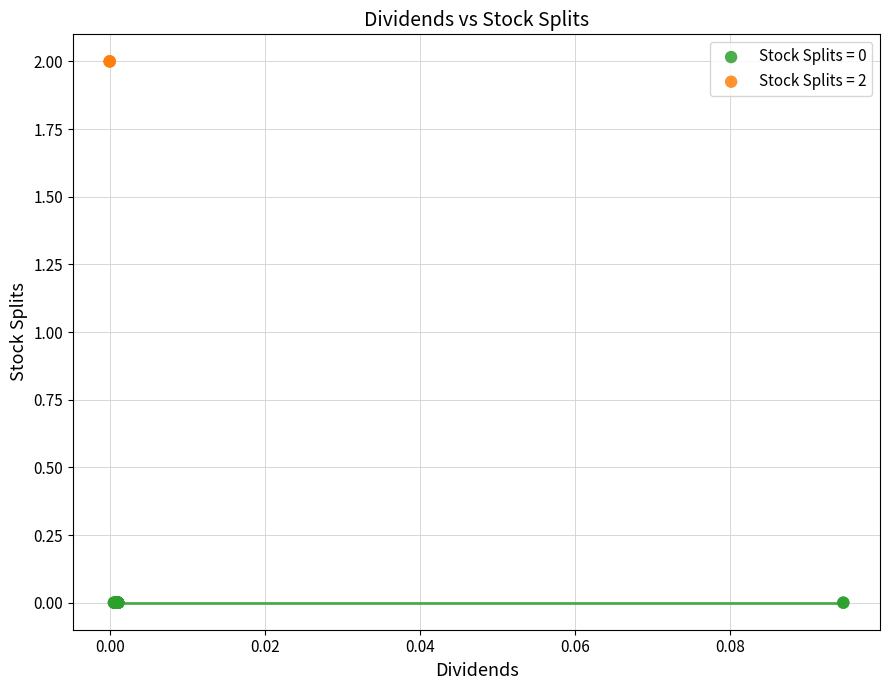

Which series reaches the minimum Y coordinate?

Stock Splits = 0